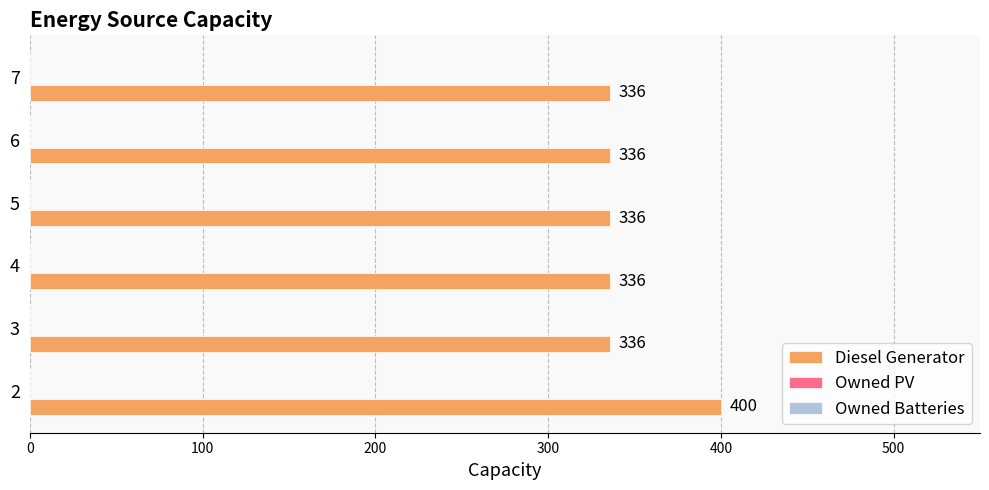

Does the chart contain stacked bars?

No